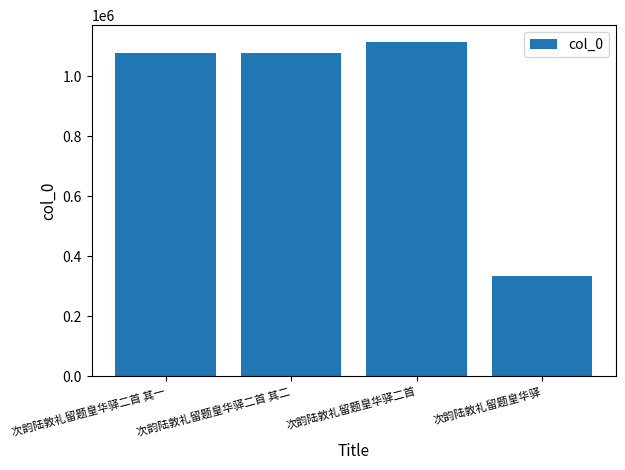

What is the label of the 4th bar from the left?

次韵陆敦礼留题皇华驿